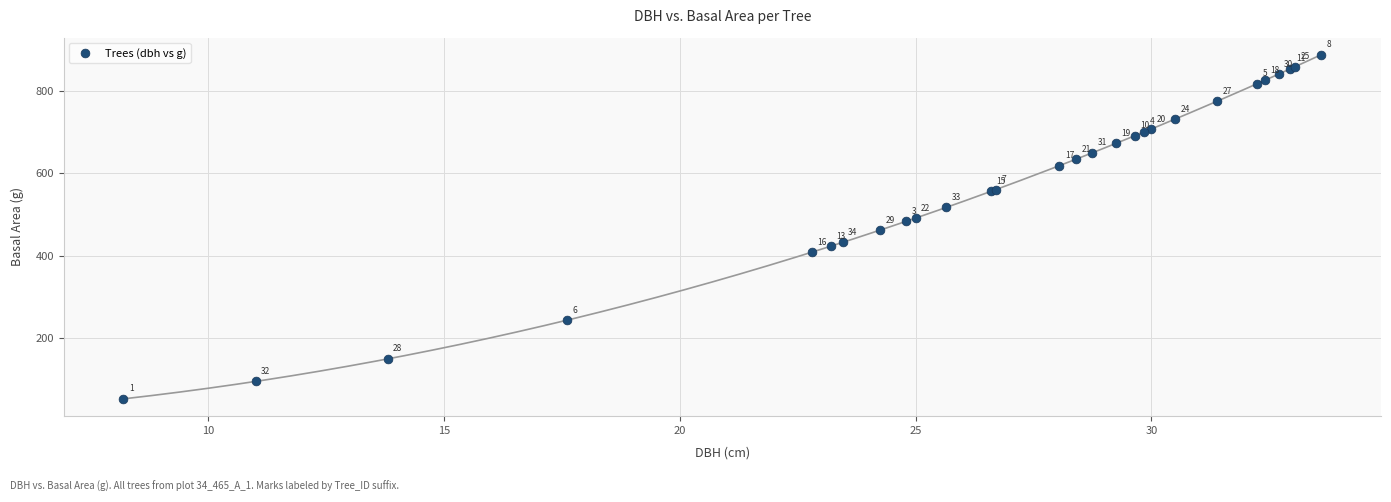

What Y value in the scatter plot is closest to 469?

461.9